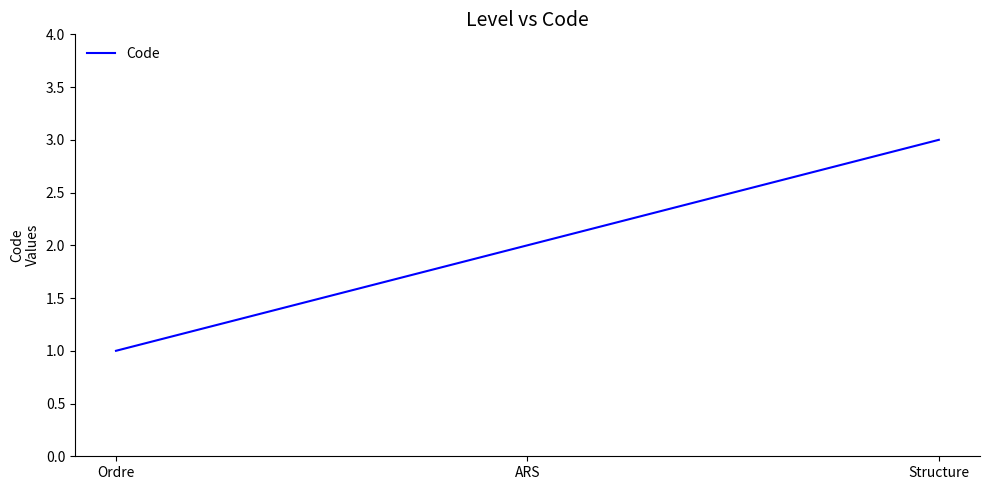

At which label is the value closest to 2?

ARS